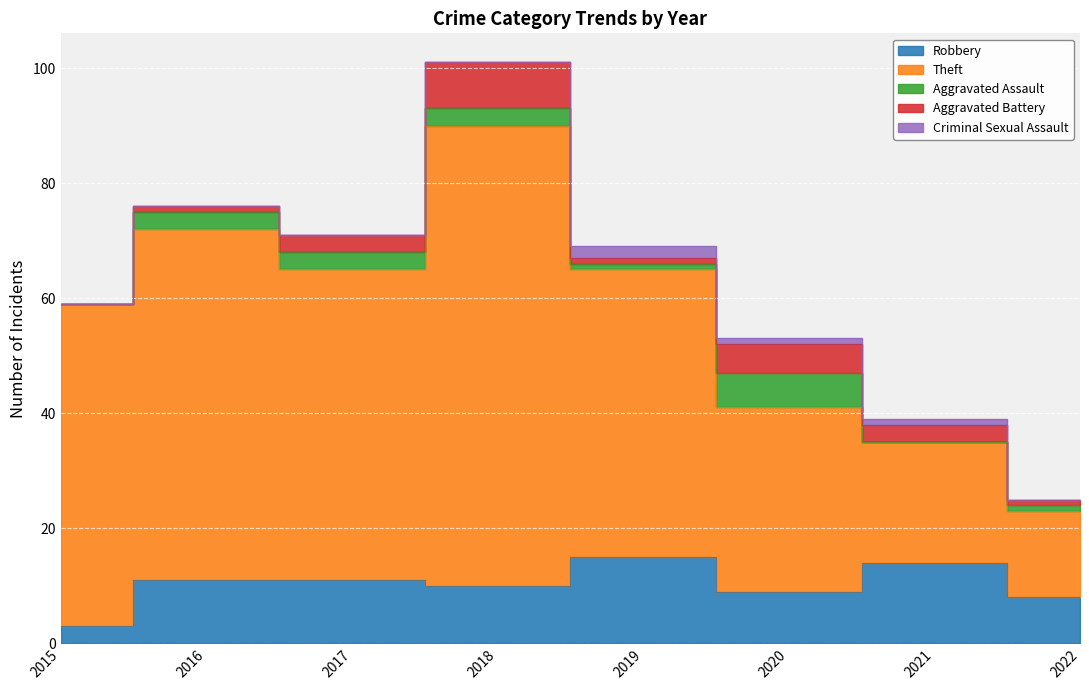

Count the Criminal Sexual Assault values in the range 0 to 1.

7